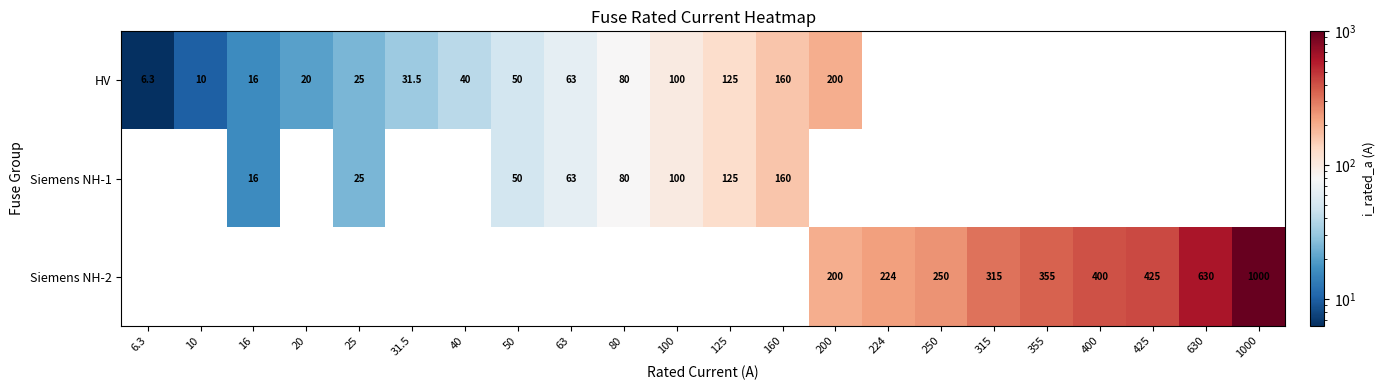

True or false: HV has a value of 60.1 at 200.

False